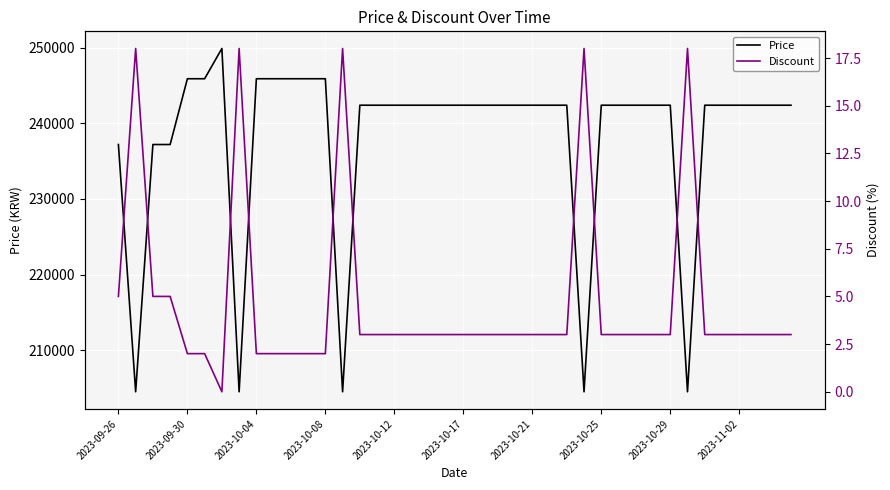

Rank the series at 21 from lowest to highest value.

Discount, Price